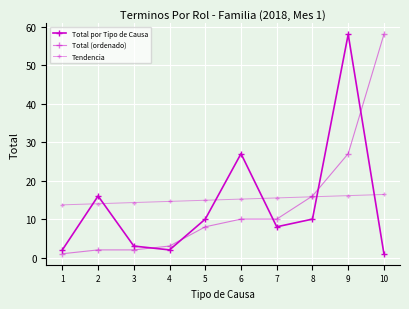

What is the sum of the Total (ordenado) values at 7 and 1?

11.0